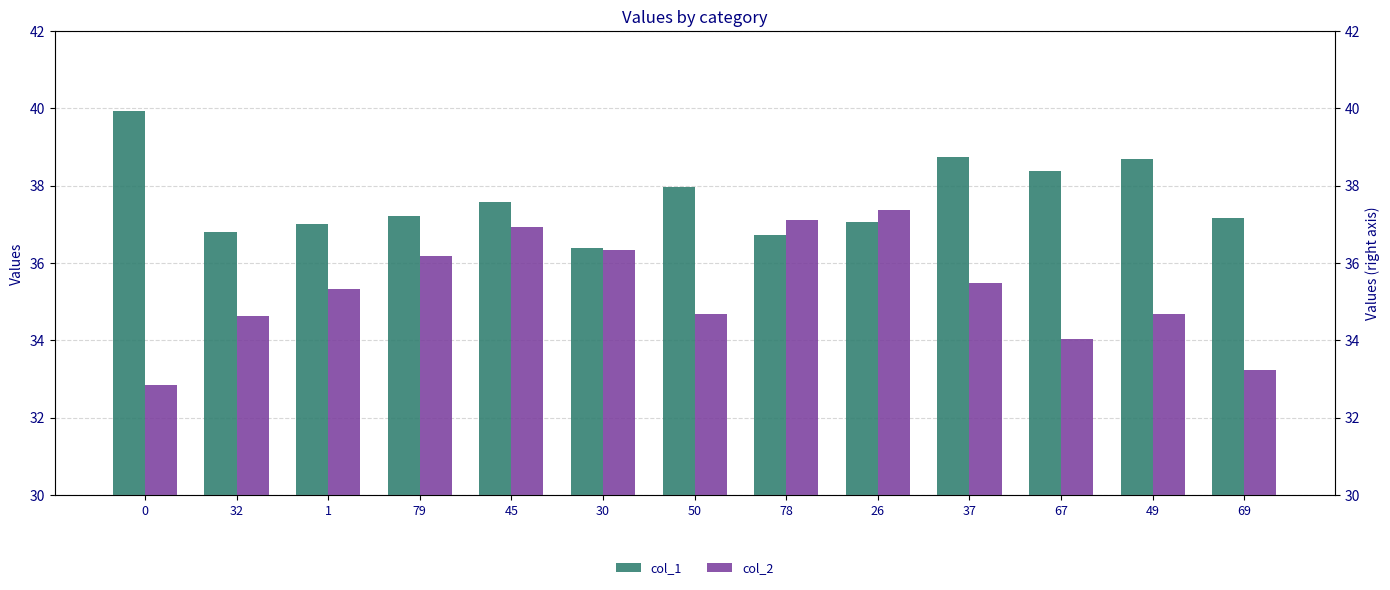

How many series are shown in this chart?

2